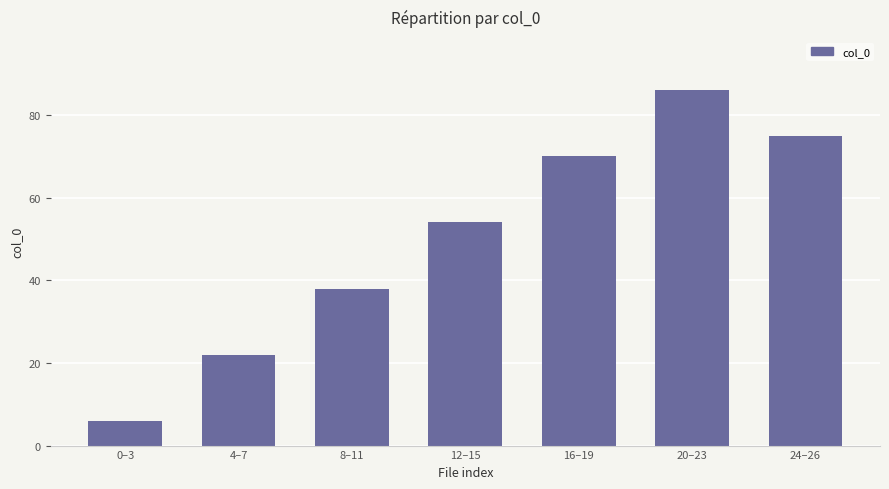

Reading right to left, list all the values displayed in this chart.

75	86	70	54	38	22	6